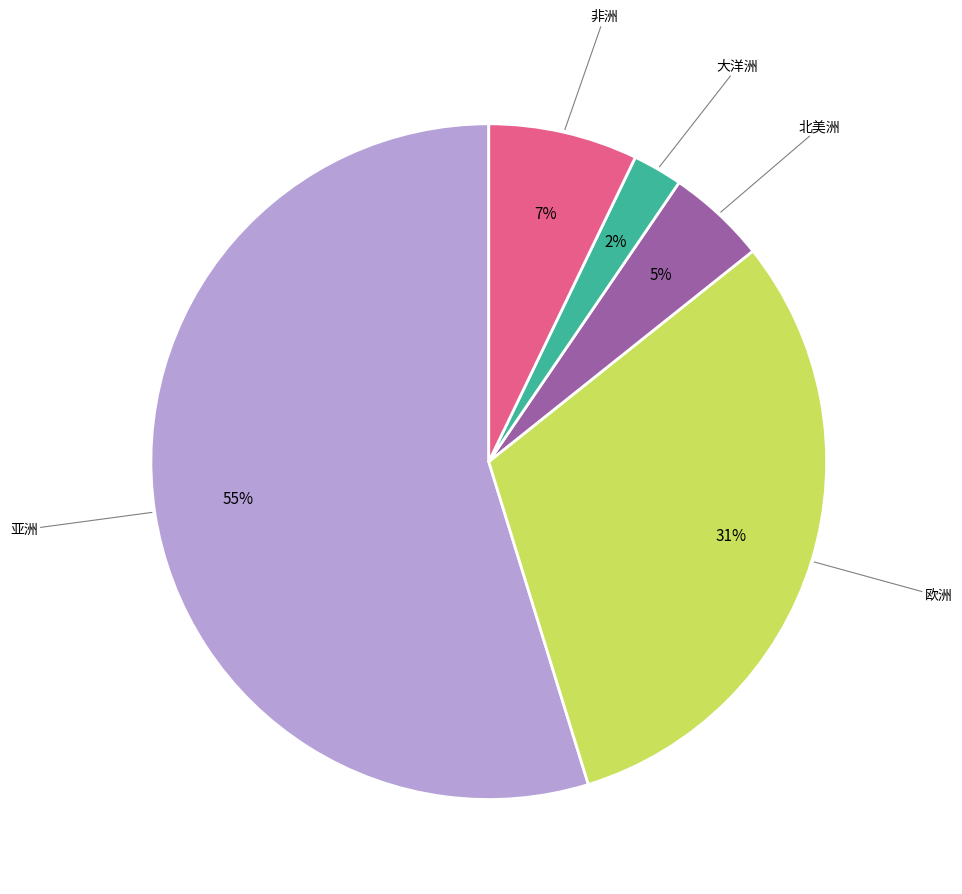

To the nearest percent, what is the average slice percentage?

20%